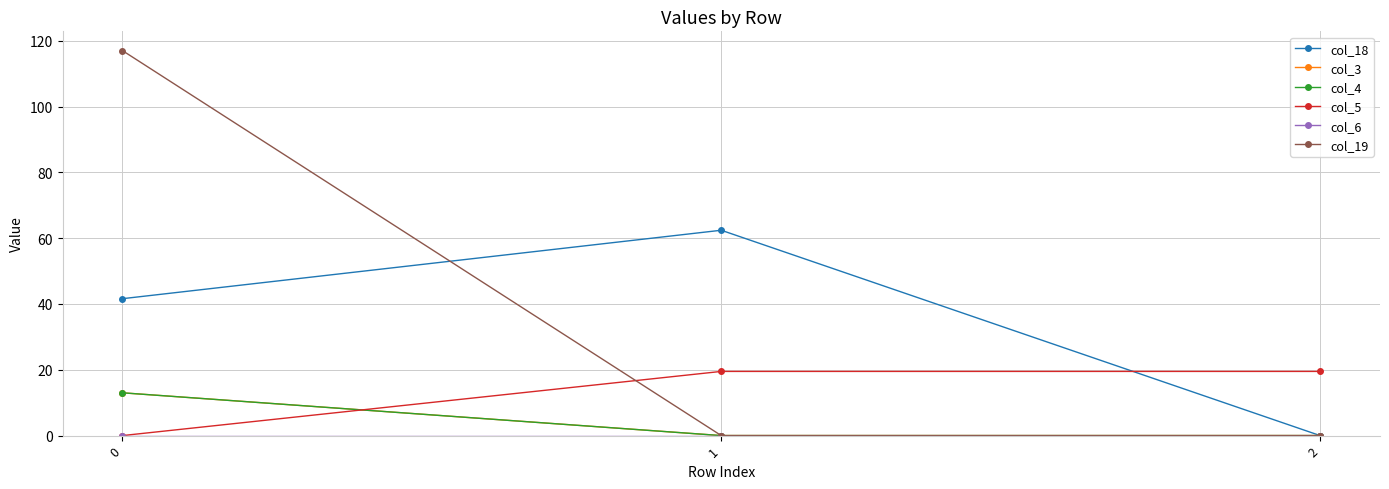

True or false: col_3 has a value of 13.0 at 0.

True